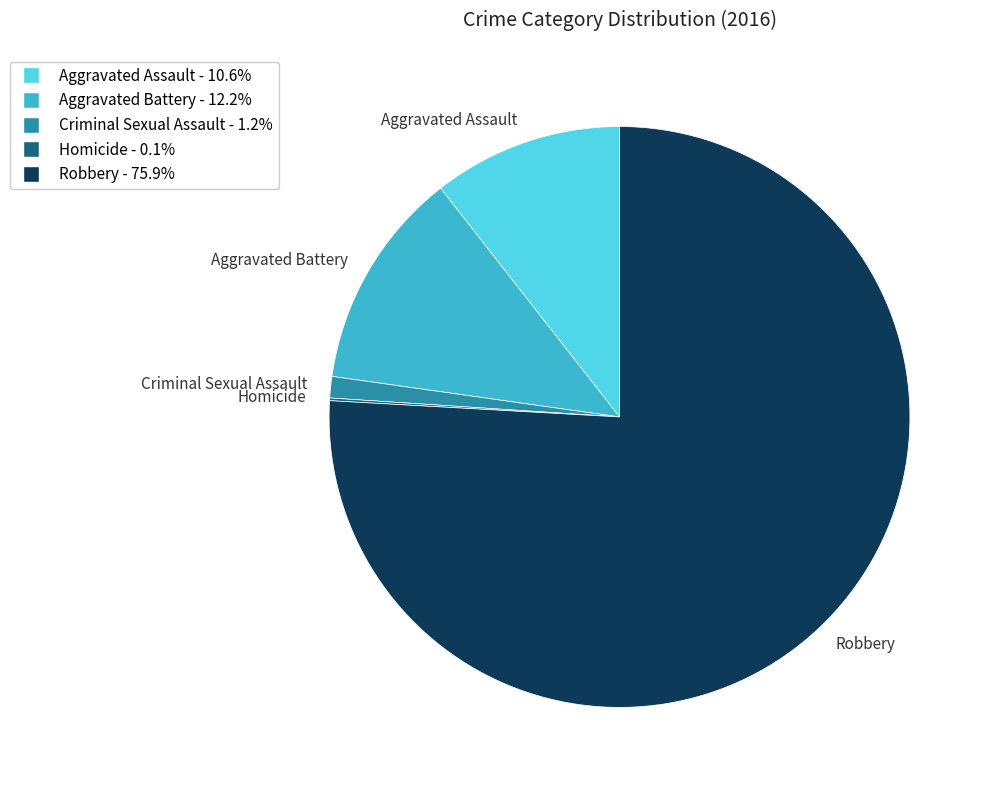

Which slice is the largest?

Robbery